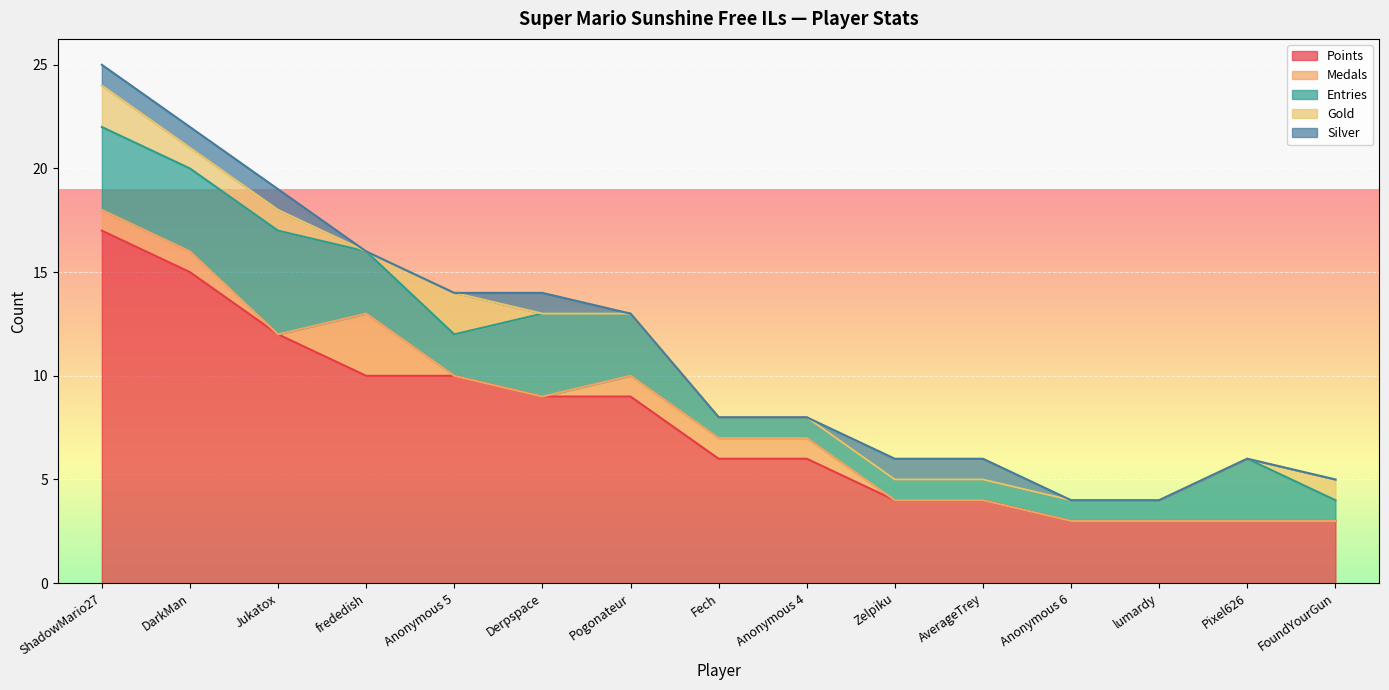

Does the chart display data point markers on the line(s)?

No